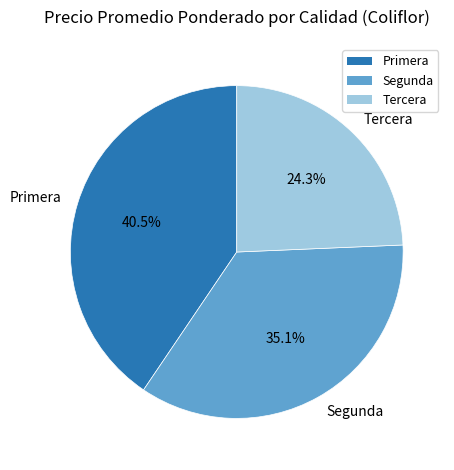

The Primera slice represents 48% of the pie. True or false?

False